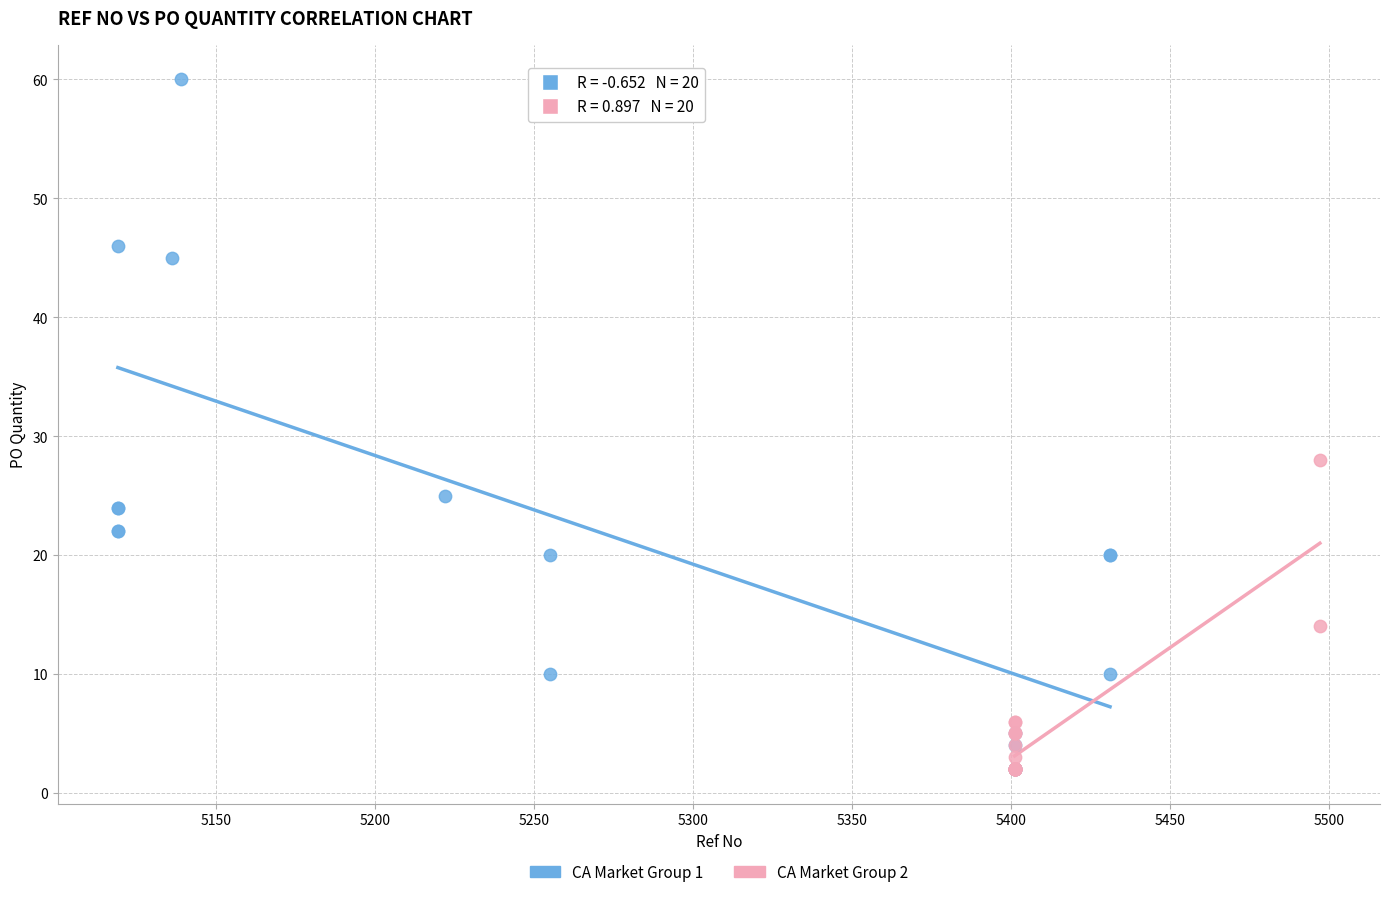

Which series has the largest Y range (max minus min)?

CA Market Group 1